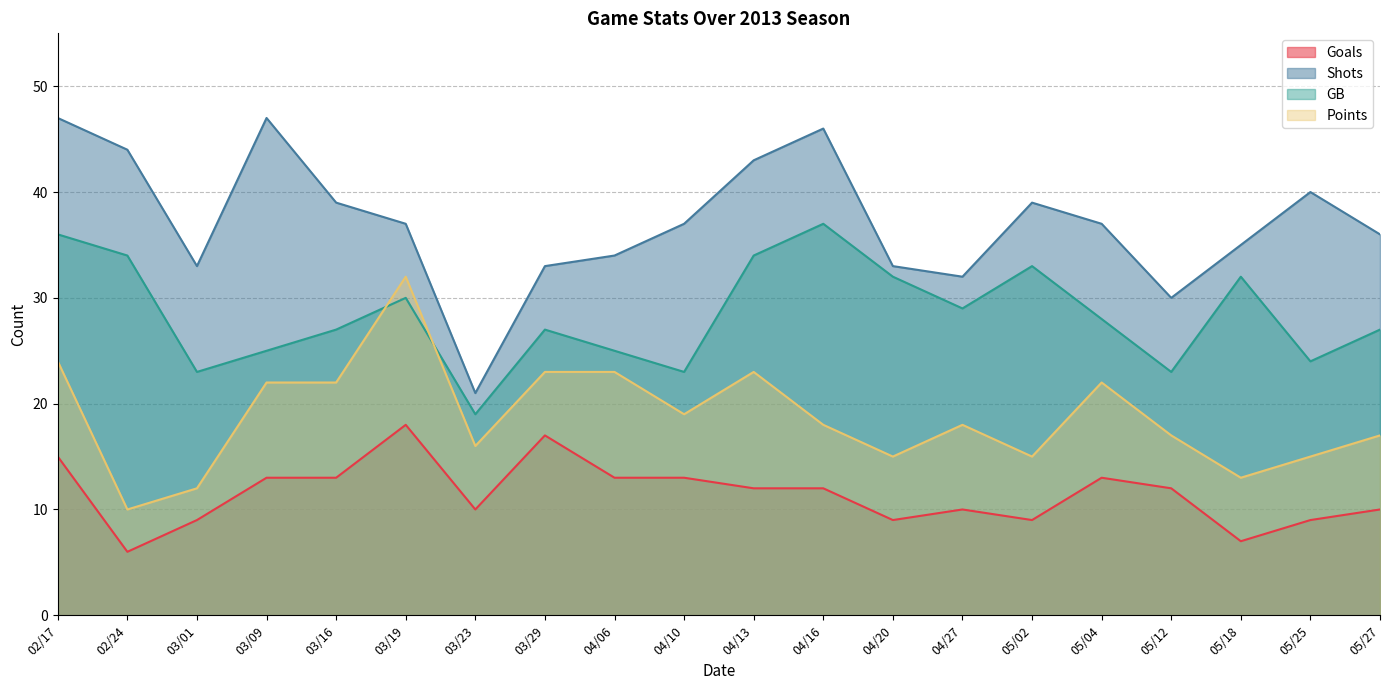

What is the spread (max minus min) of values at 04/16?

34